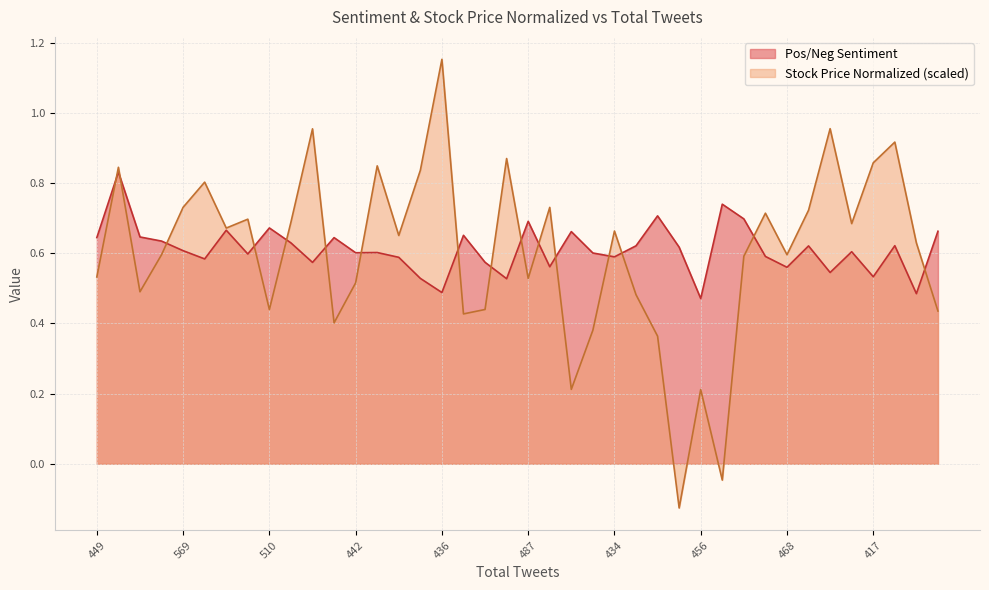

After their last crossing, which series has the higher values: Stock Price Normalized or Pos/Neg Sentiment?

Pos/Neg Sentiment